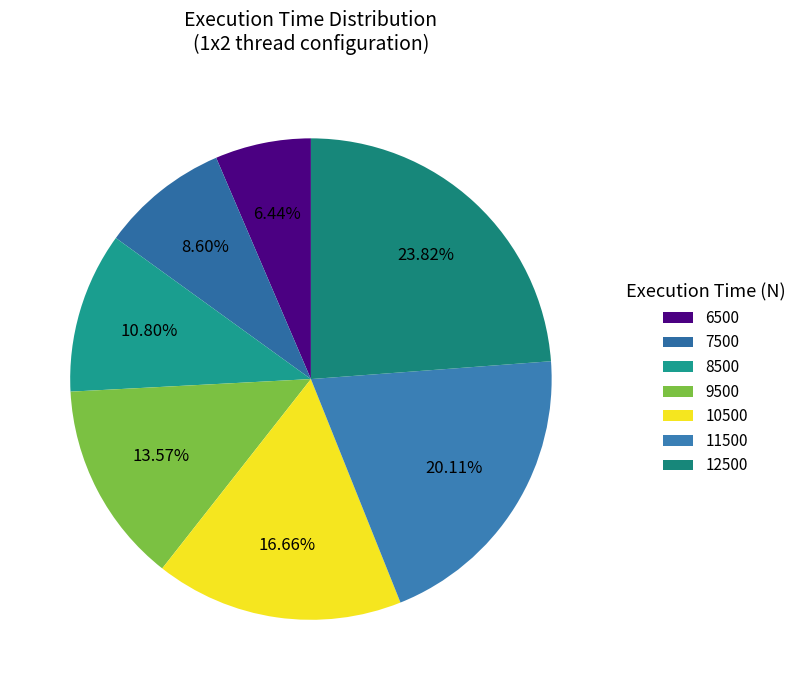

Does 9500 represent more than half of the total?

No